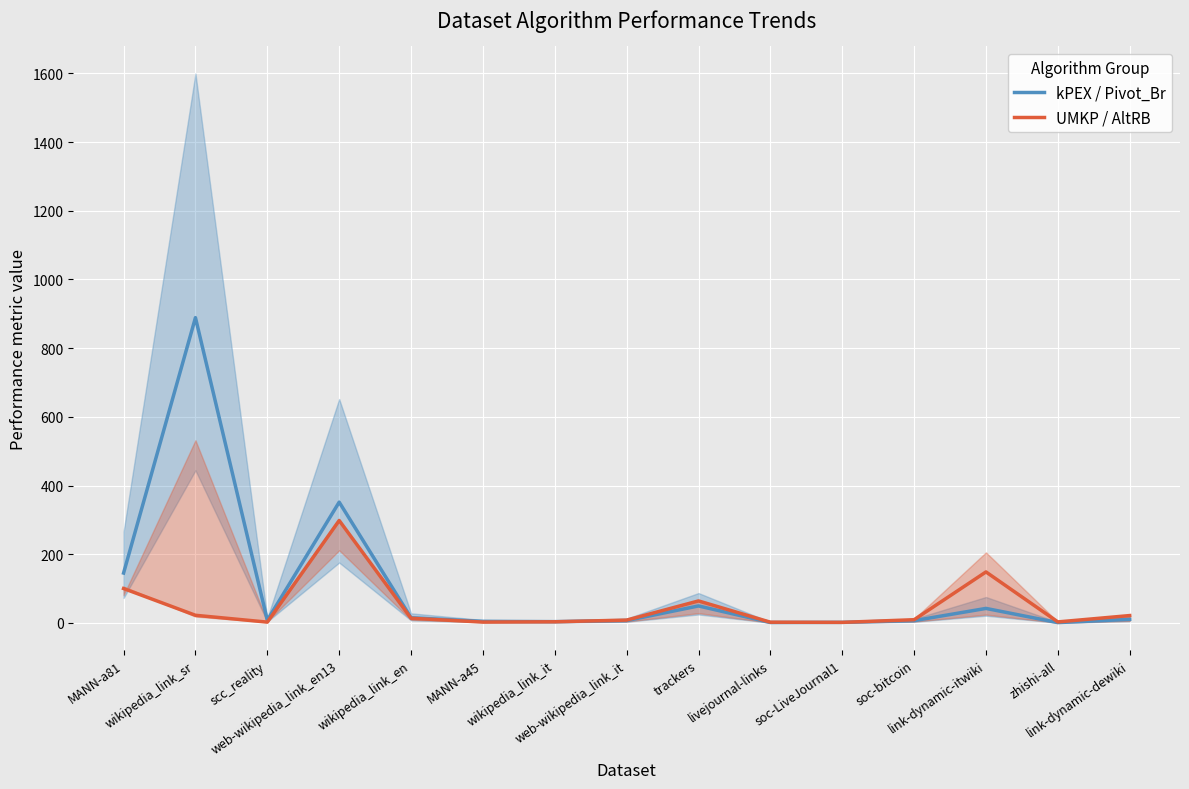

At which category does kPEX / Pivot_Br reach its first local valley?

scc_reality